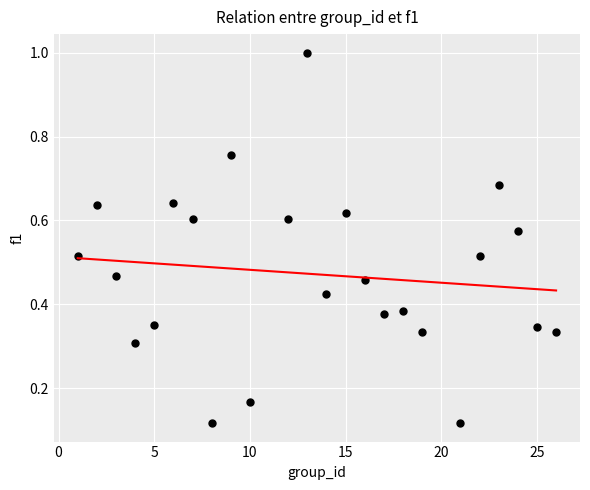

What is the range of X values (max minus min)?

25.0